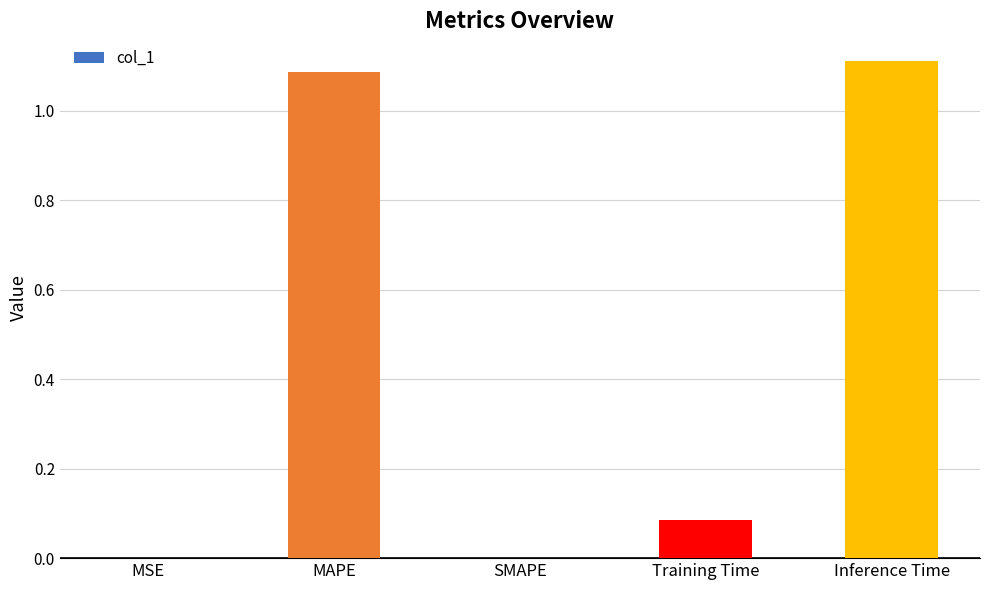

At which category does the chart reach its peak across all series?

Inference Time